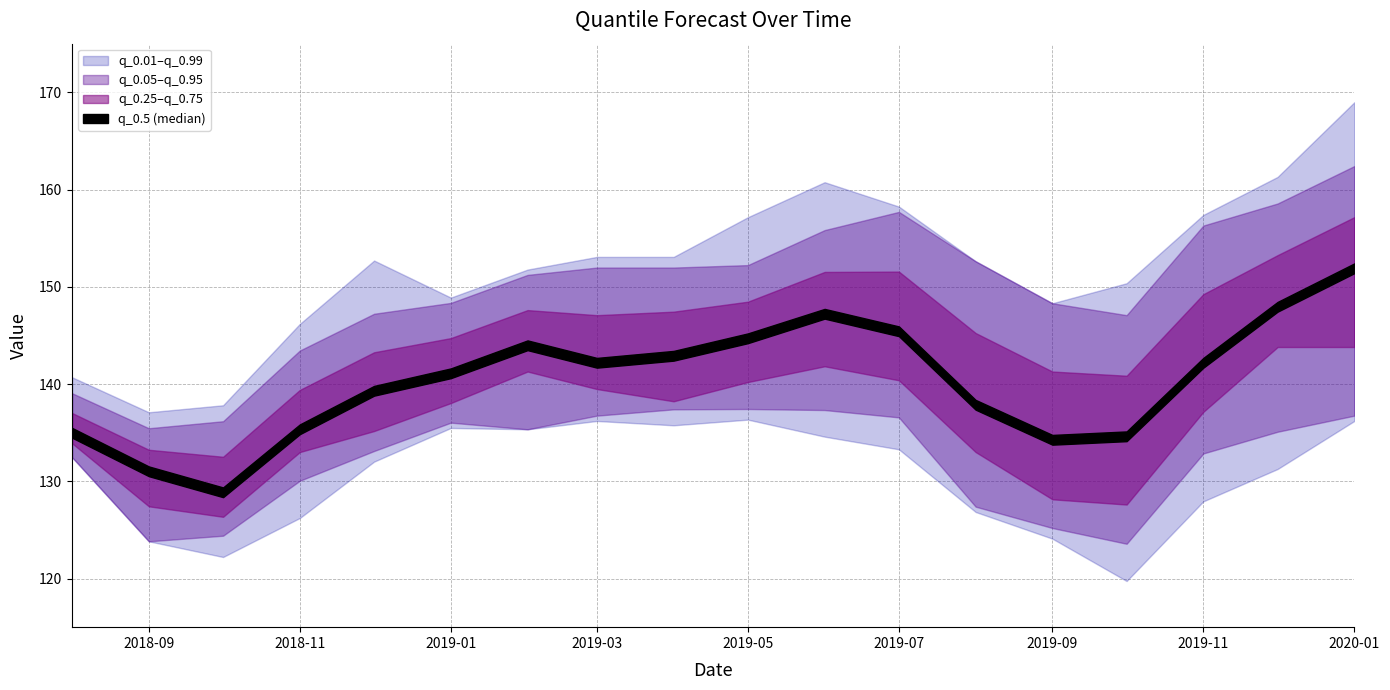

At which label does q_0.01 first exceed 132?

2018-08-01